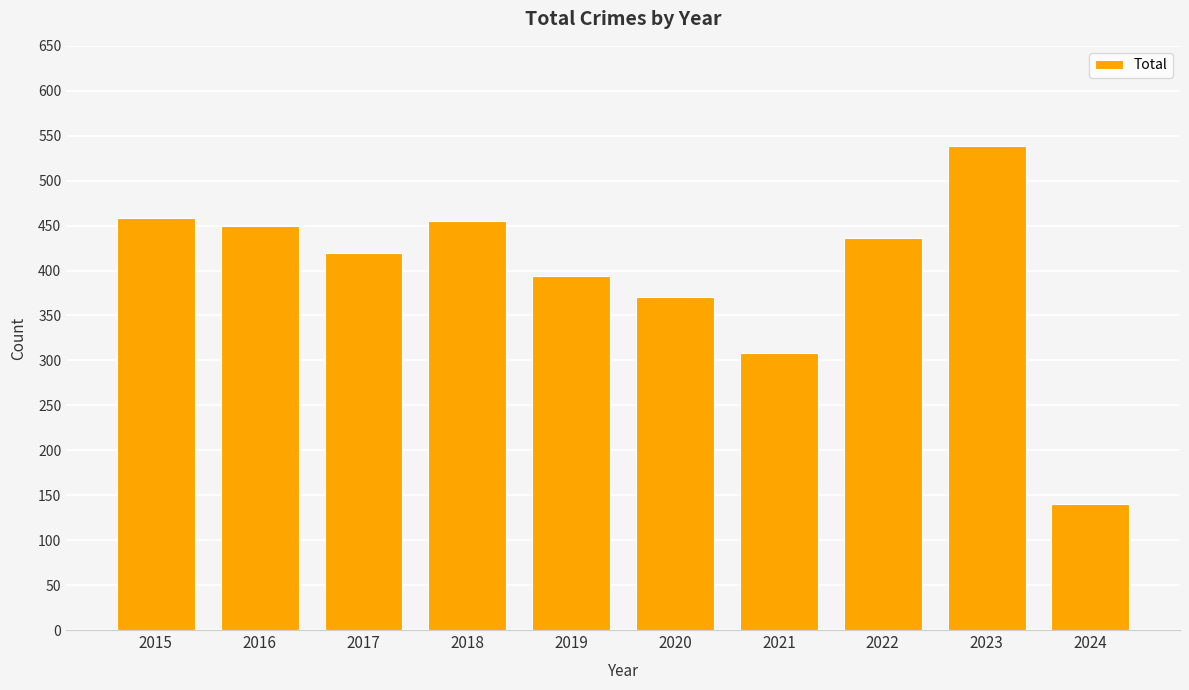

What is the sum of all values?

3968